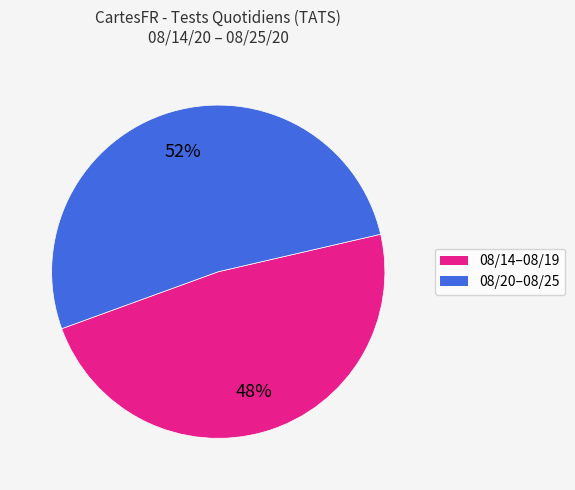

Does any single category account for the majority?

Yes